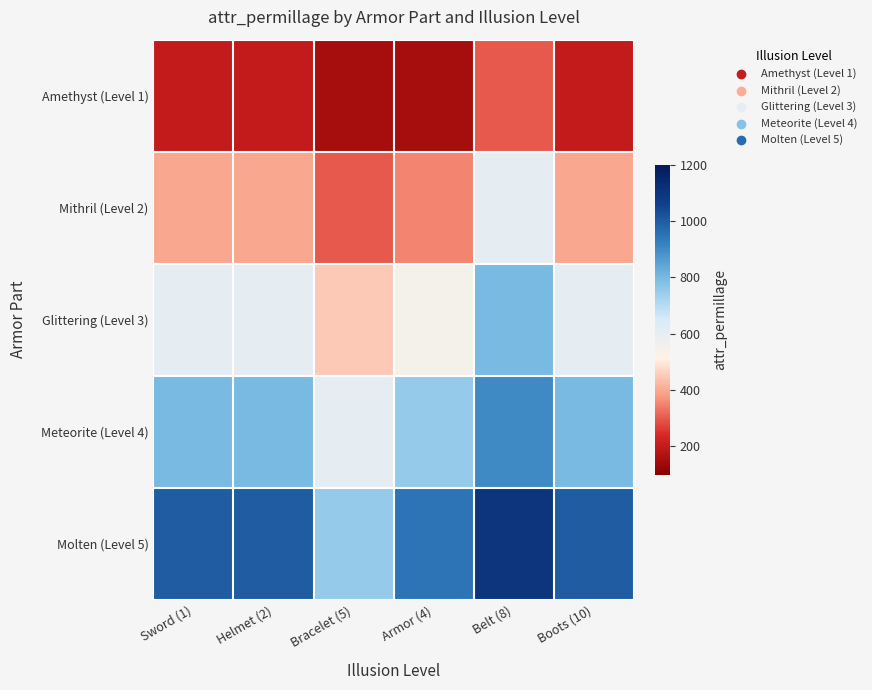

At which category does the chart reach its peak across all series?

Belt (8)